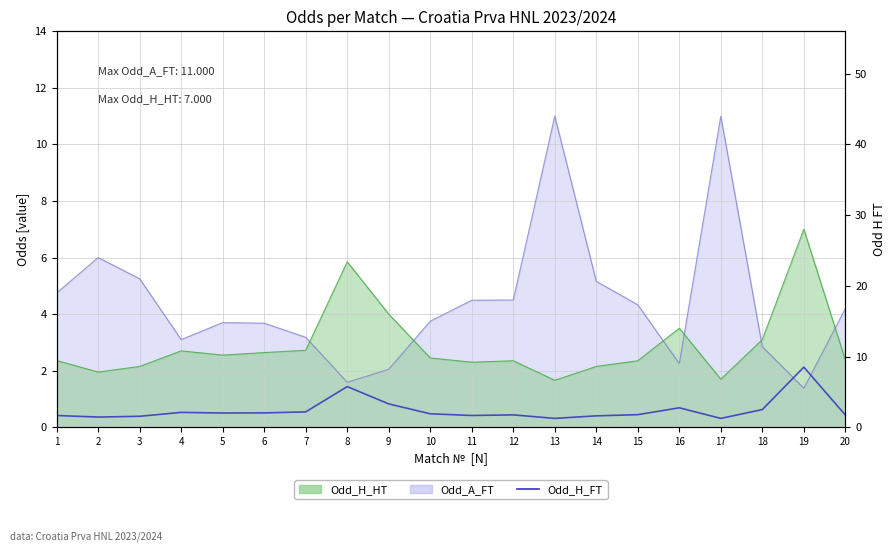

Rank the categories by value from lowest to highest.

13, 17, 2, 3, 14, 1, 11, 20, 12, 15, 10, 5, 6, 4, 7, 18, 16, 9, 8, 19